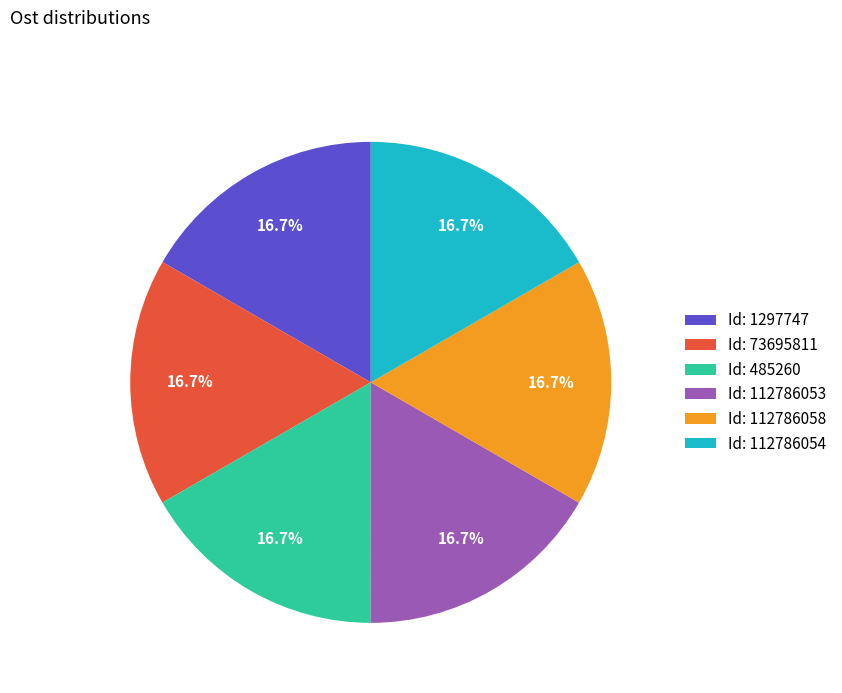

What is the ratio of the value at Id: 485260 to the value at Id: 1297747?

1.0